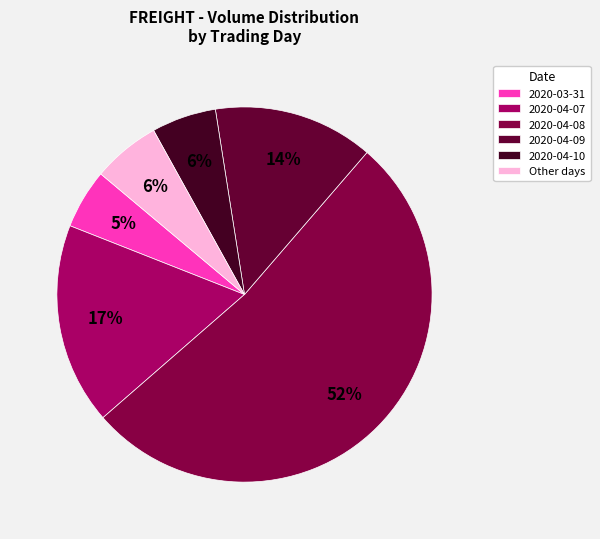

To the nearest percent, what portion does 2020-04-10 represent?

6%